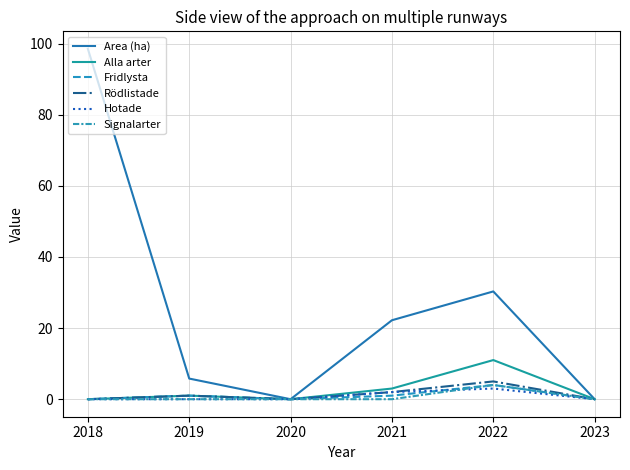

True or false: Area (ha) and Signalarter cross at least once.

False